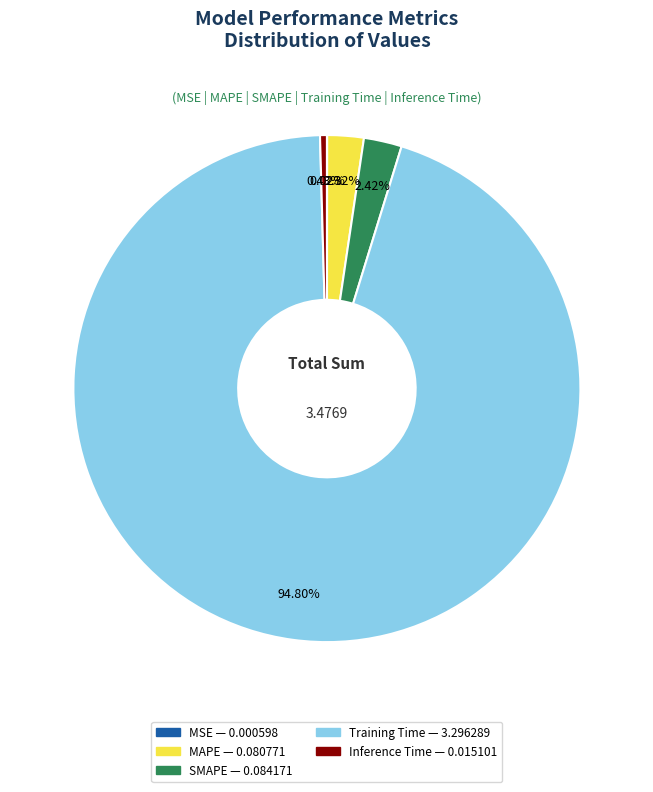

The SMAPE slice represents 2% of the pie. True or false?

True